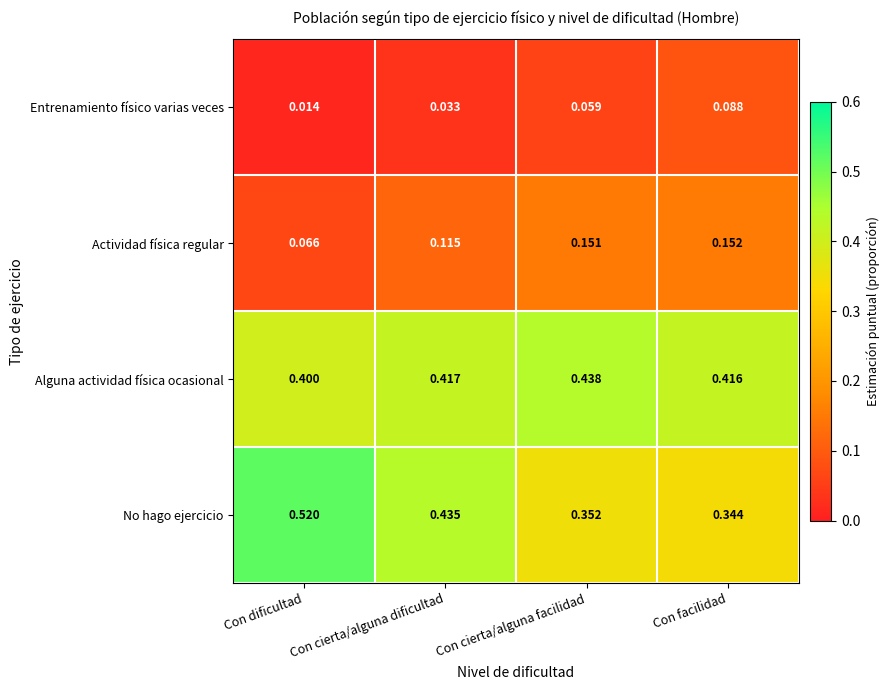

At which label does Actividad física regular reach its minimum?

Con dificultad